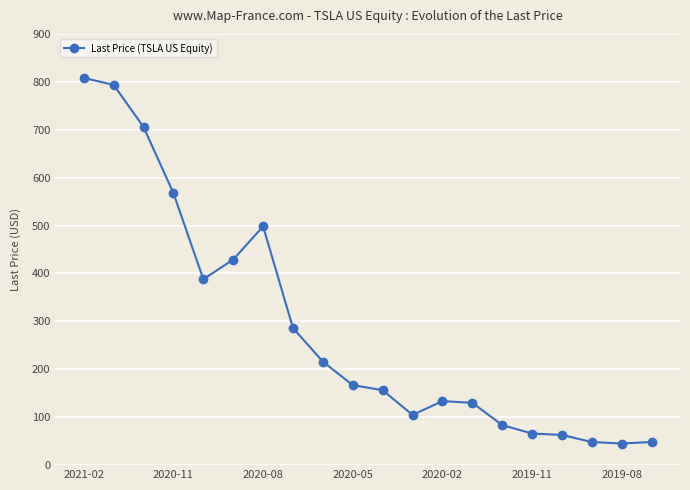

What is the greatest value displayed?

808.2